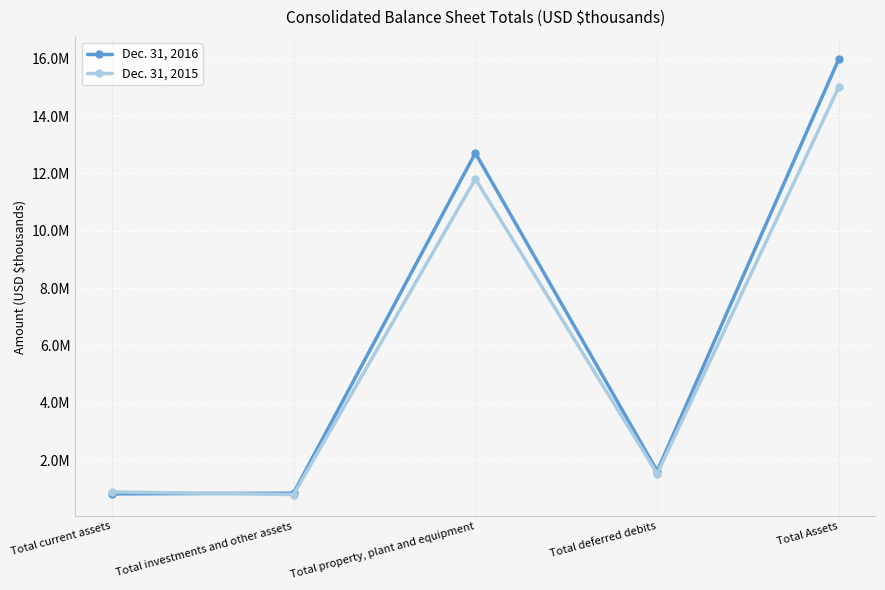

True or false: Dec. 31, 2016 has a value of 16004253 at Total Assets.

True